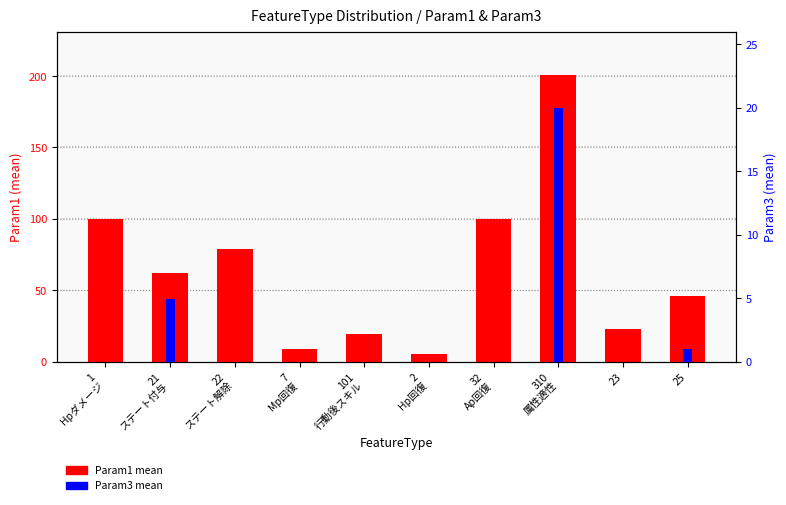

What position from the left is 23?

9